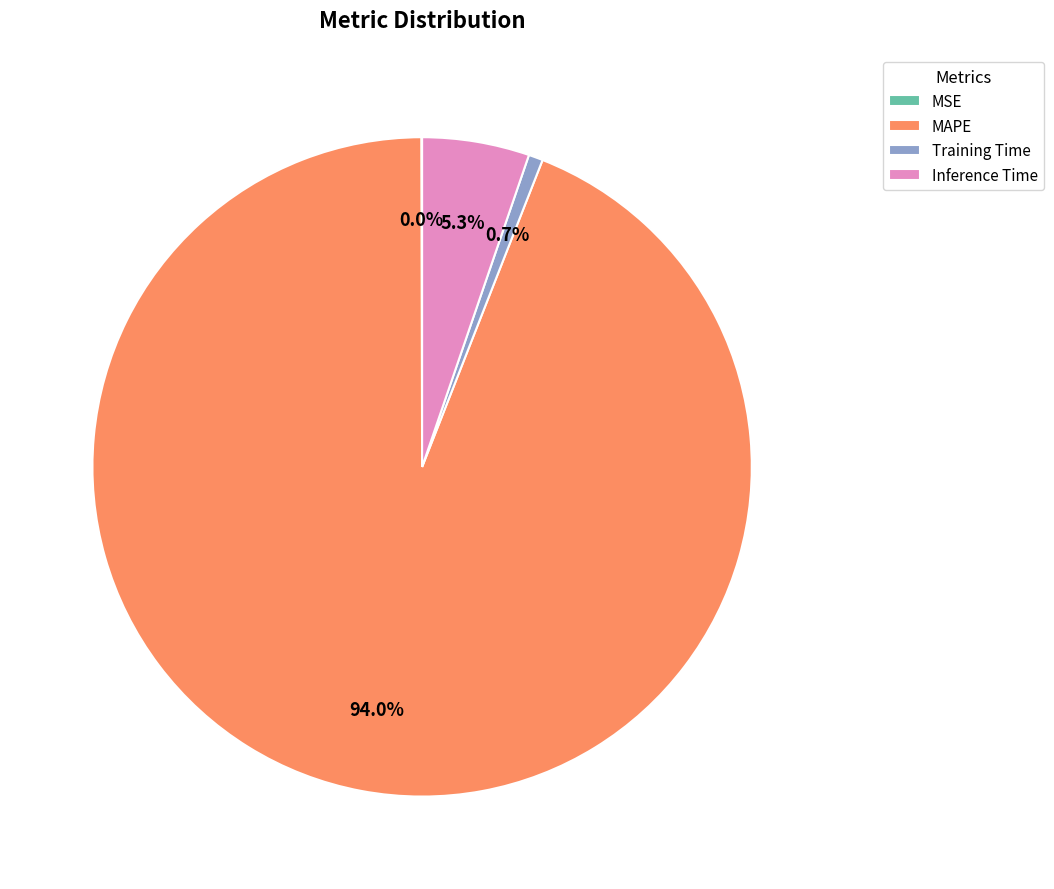

What percentage is NOT represented by Inference Time?

94.7%